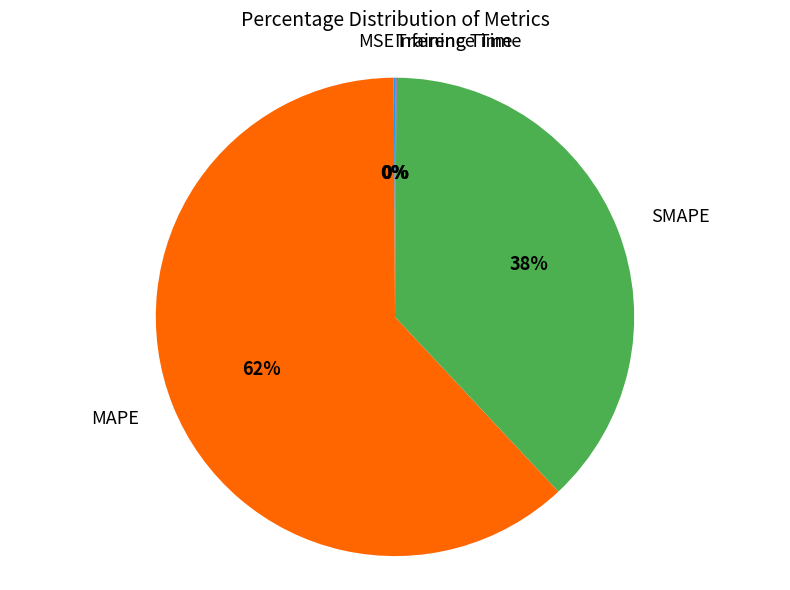

Is the sum of SMAPE and MAPE greater than half?

Yes